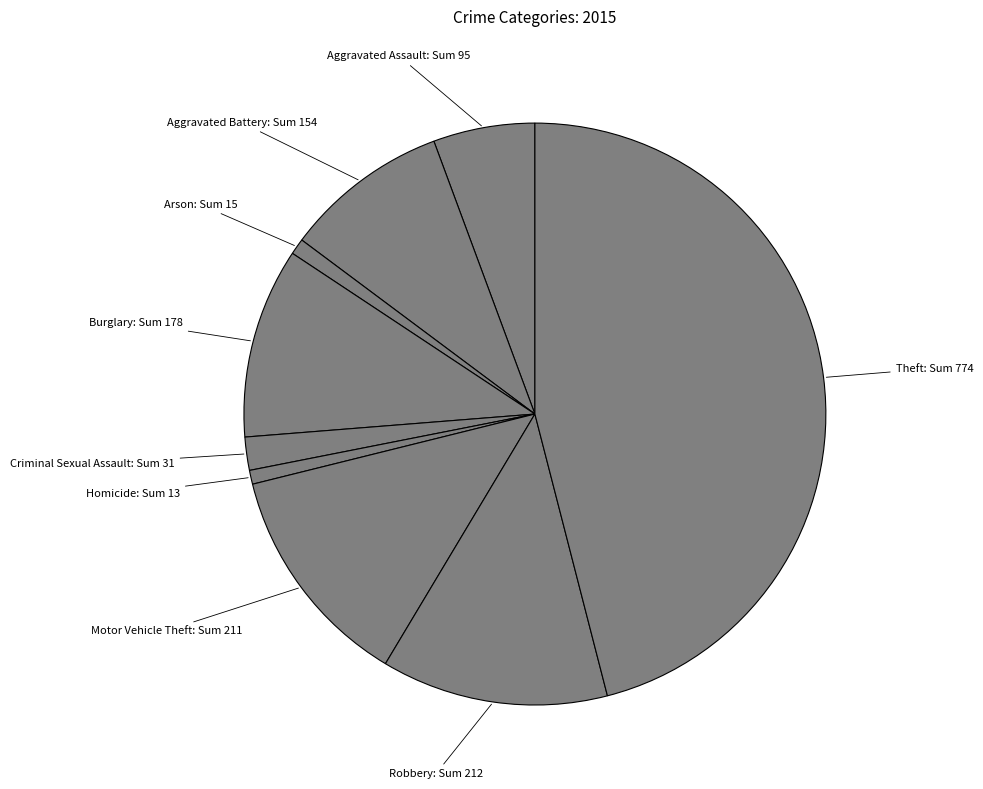

What is the largest slice in the pie chart?

Theft